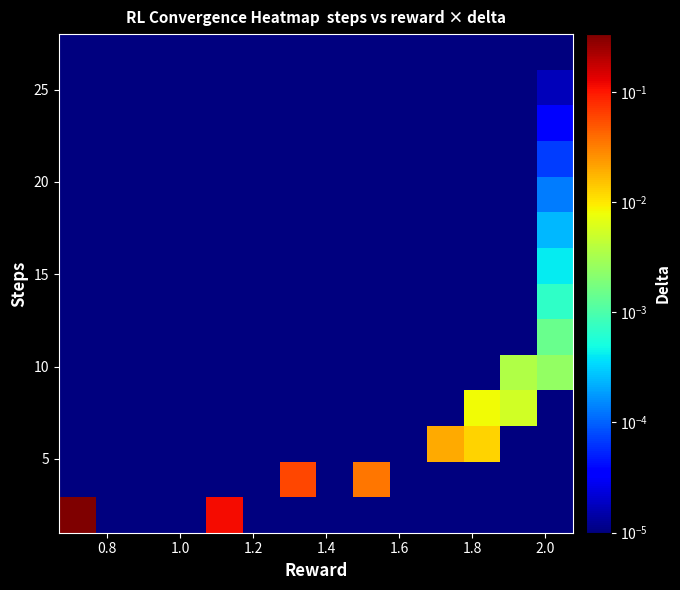

How many categories are shown in the chart?

14